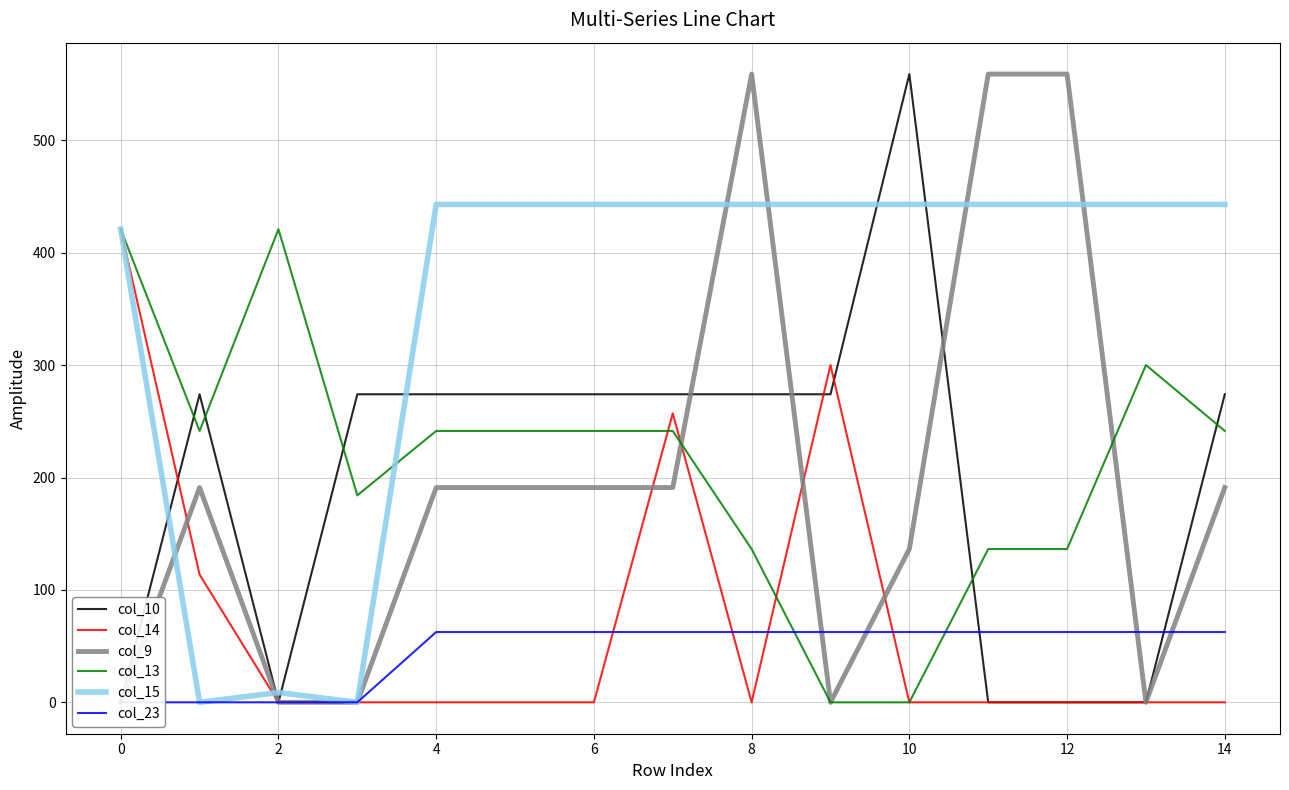

How many series are shown in this chart?

6